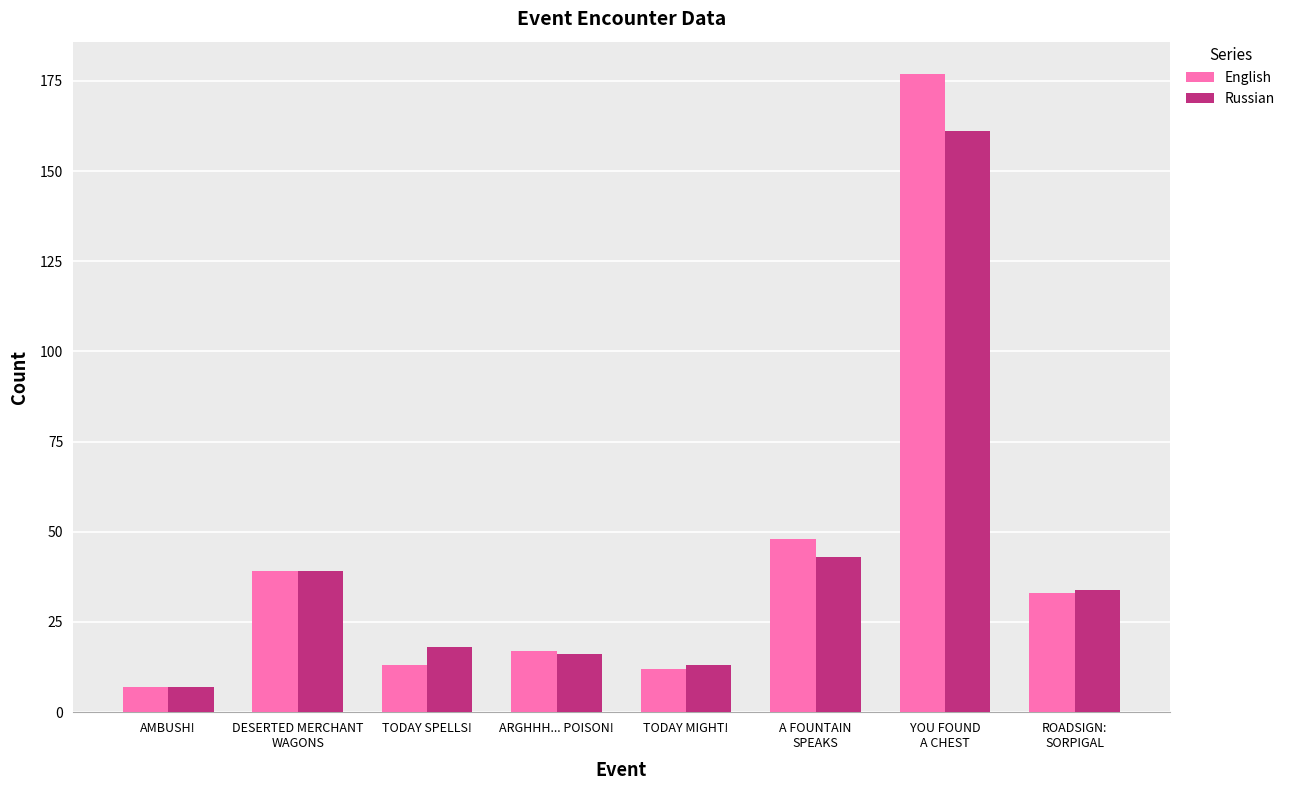

At which category is the sum across all series the highest?

YOU FOUND
A CHEST